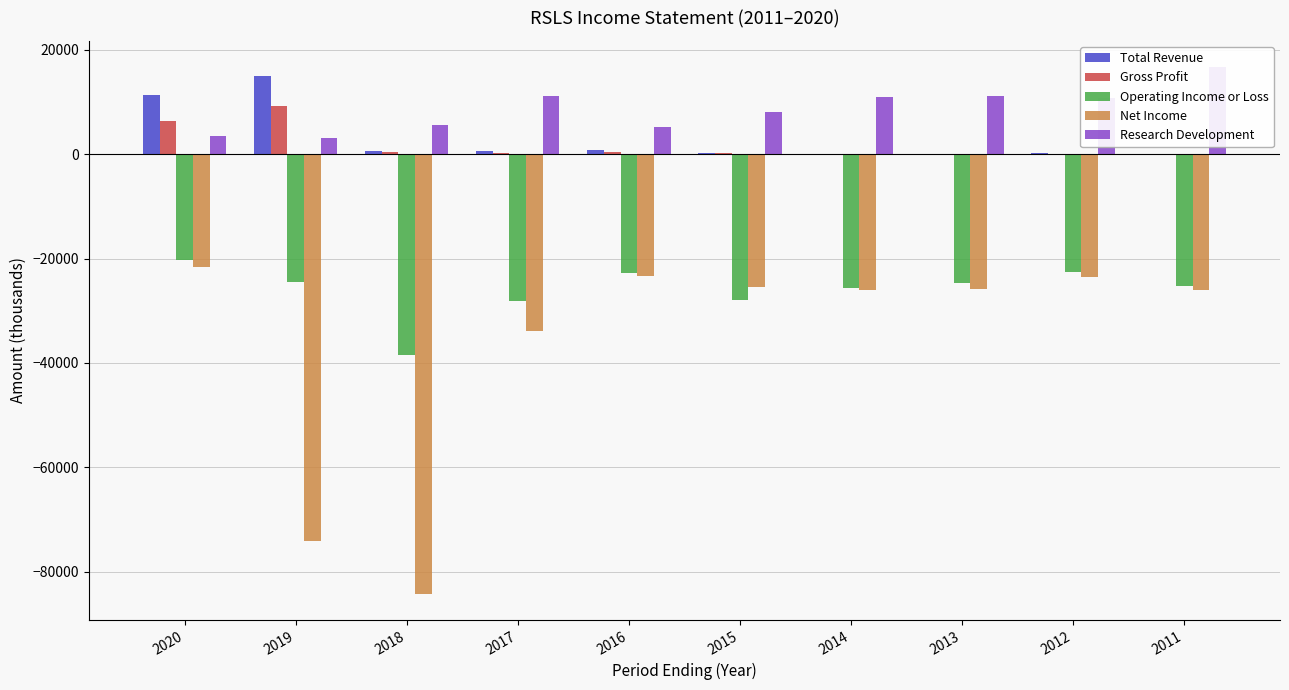

What is the difference between the second highest and second lowest values in the Operating Income or Loss series?

5600